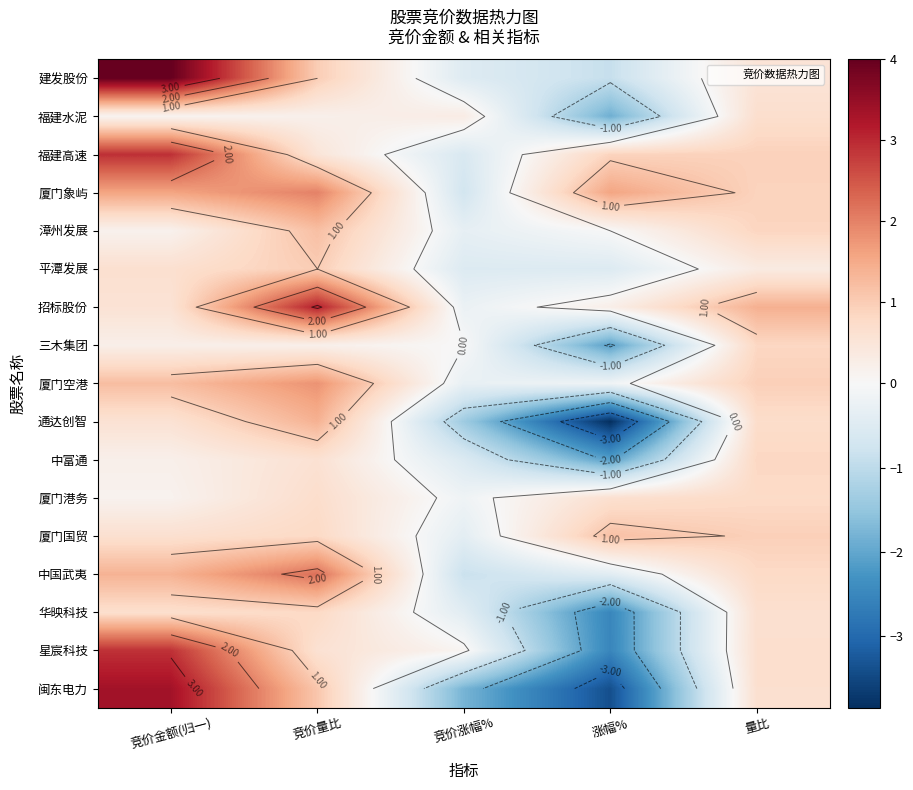

Between 竞价量比 and 竞价涨幅%, which series saw the biggest shift?

招标股份